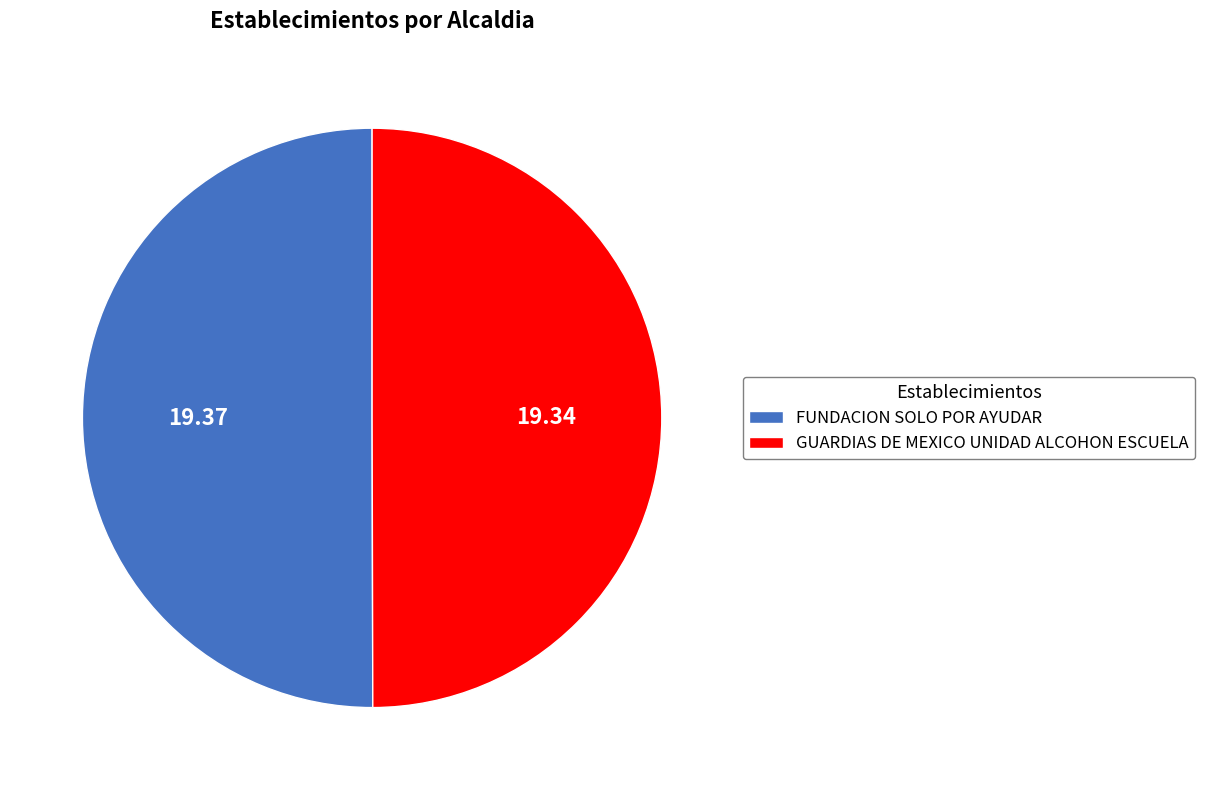

Is it true that FUNDACION SOLO POR AYUDAR is 50% of the pie?

True